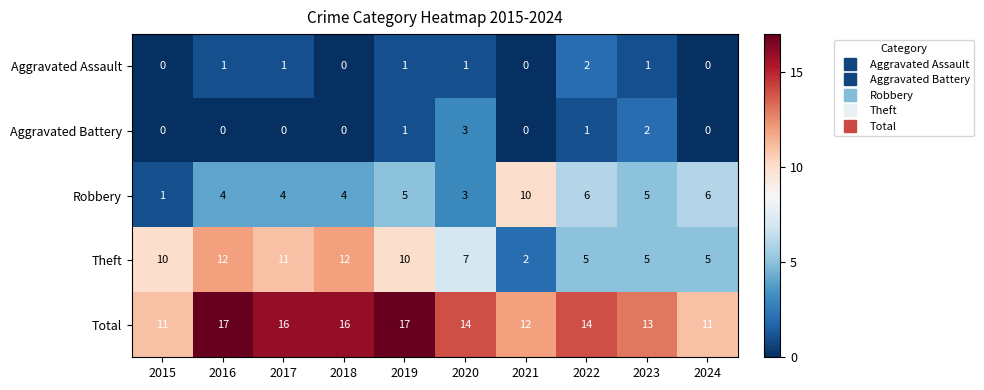

Read the Total value at 2015.

11